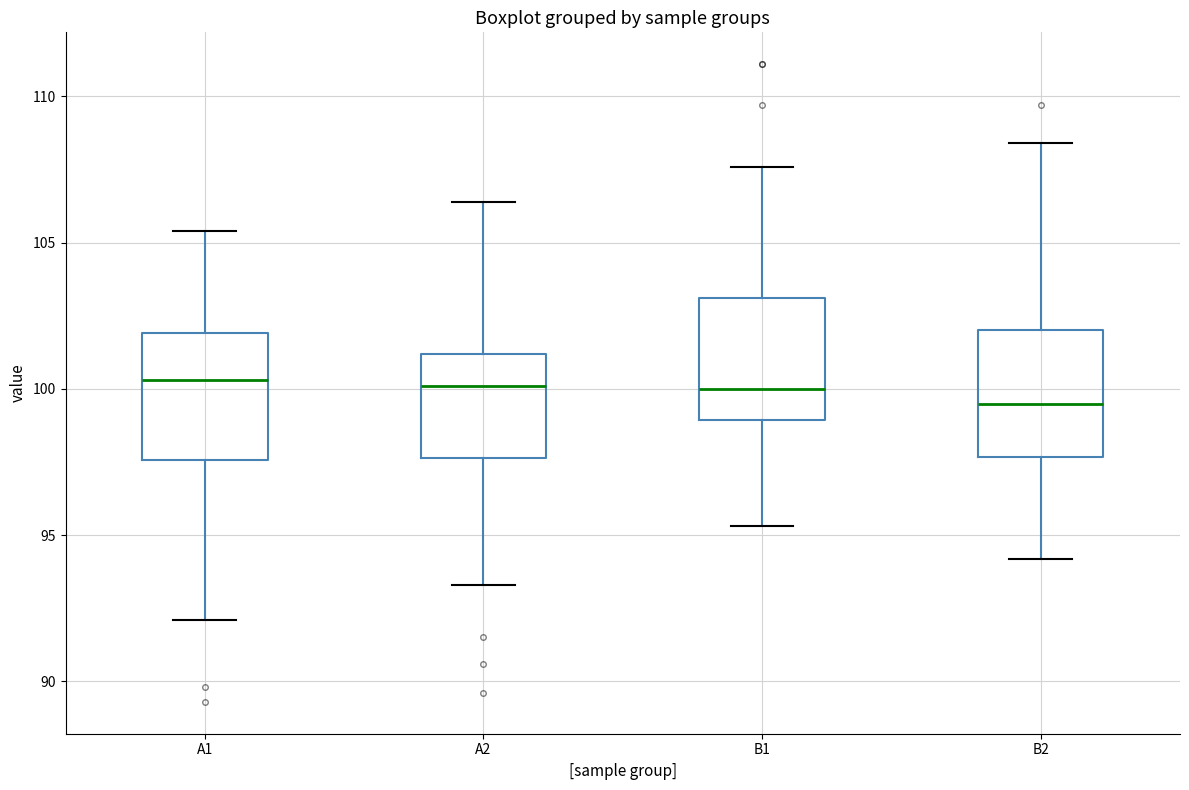

Reading left to right, read every box against the y-axis: the position of its median line, the range the box covers, and the ends of its whiskers. The values are not printed on the chart, so give them approximately, as read against the axis.

A1: median 100.5, box 97.5 to 102.0, whiskers 92.0 to 105.5
A2: median 100.0, box 97.5 to 101.0, whiskers 93.5 to 106.5
B1: median 100.0, box 99.0 to 103.0, whiskers 95.5 to 107.5
B2: median 99.5, box 97.5 to 102.0, whiskers 94.0 to 108.5